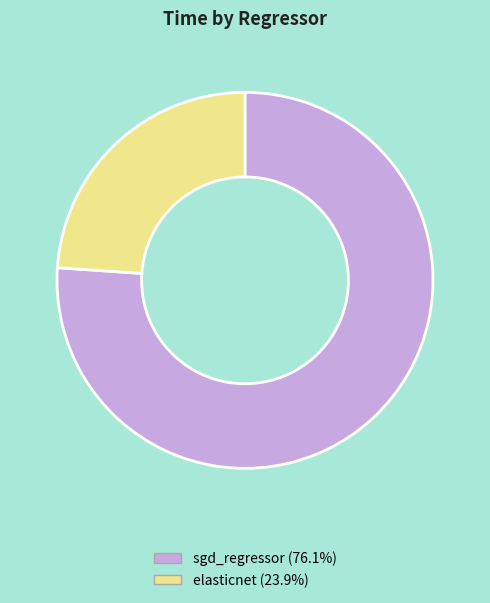

Which category has the smallest portion of the pie?

elasticnet